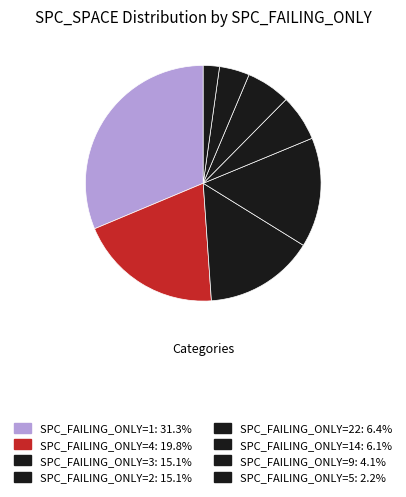

What is the largest slice in the pie chart?

1